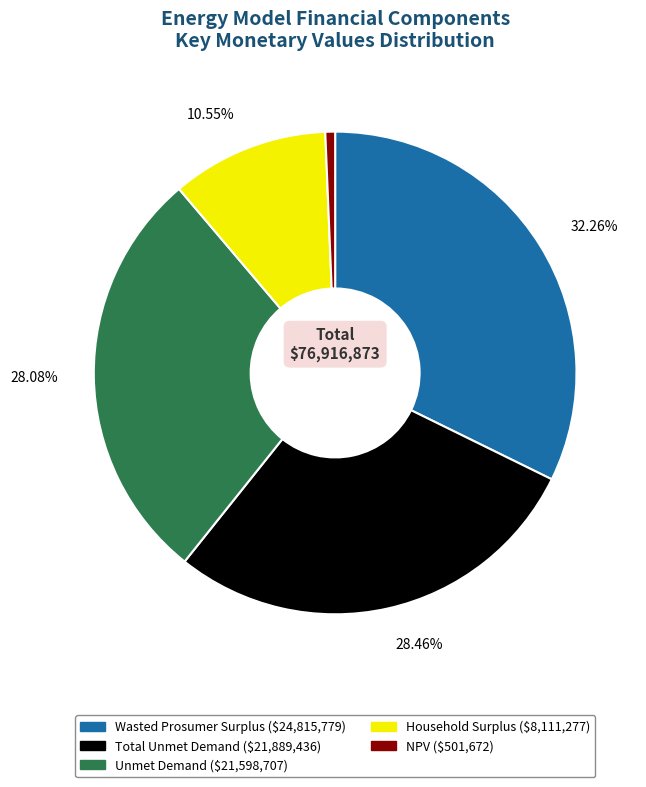

Which slice is the smallest?

NPV